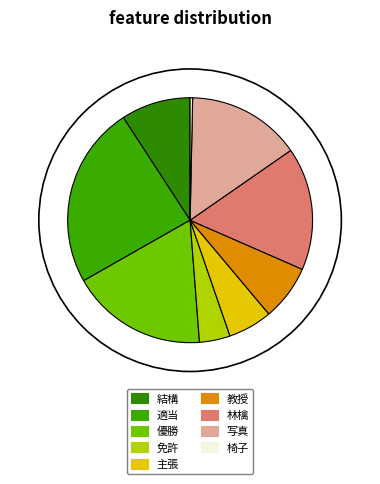

To the nearest percent, what is the difference between the 主張 and 適当 slice percentages?

18%